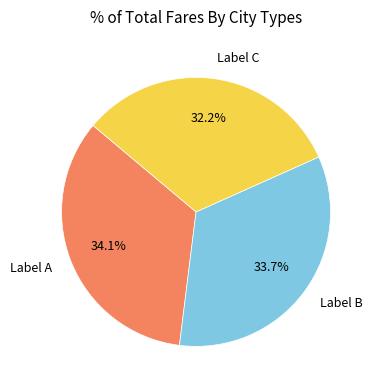

What is the ratio of the value at Label A to the value at Label C?

1.1